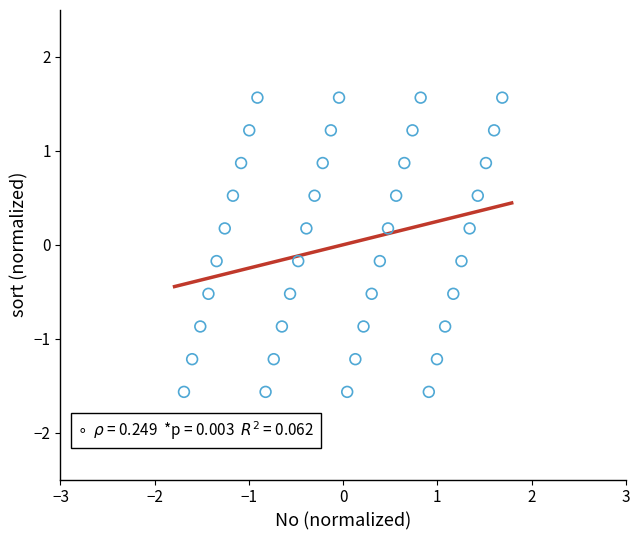

What is the range of Y values (max minus min)?

3.1